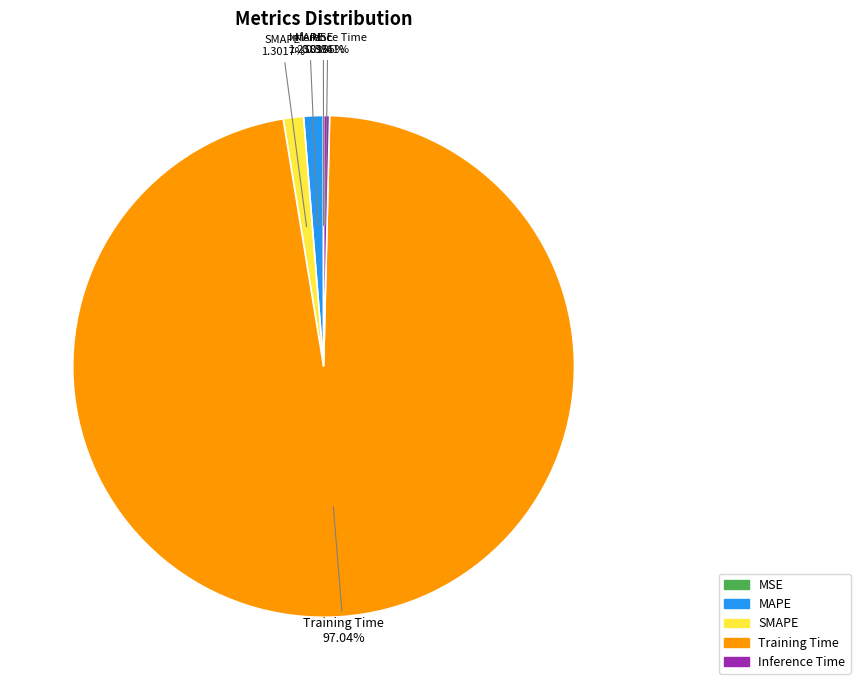

Which slice represents more than half of the pie?

Training Time